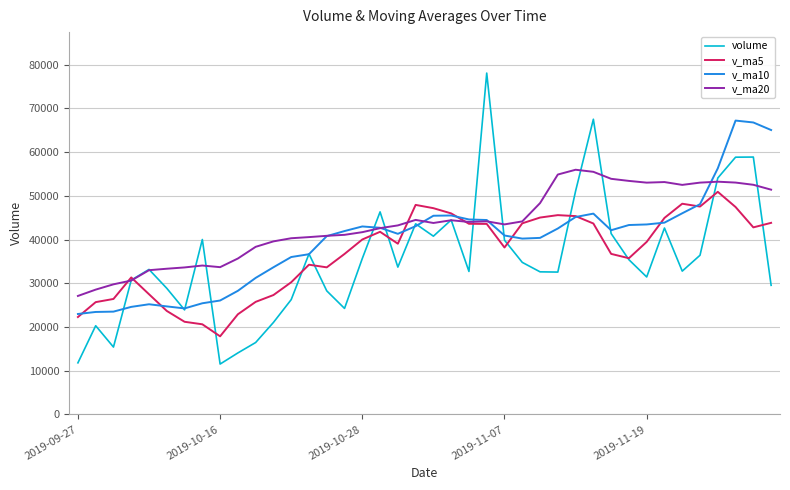

How many categories are shown in the chart?

40